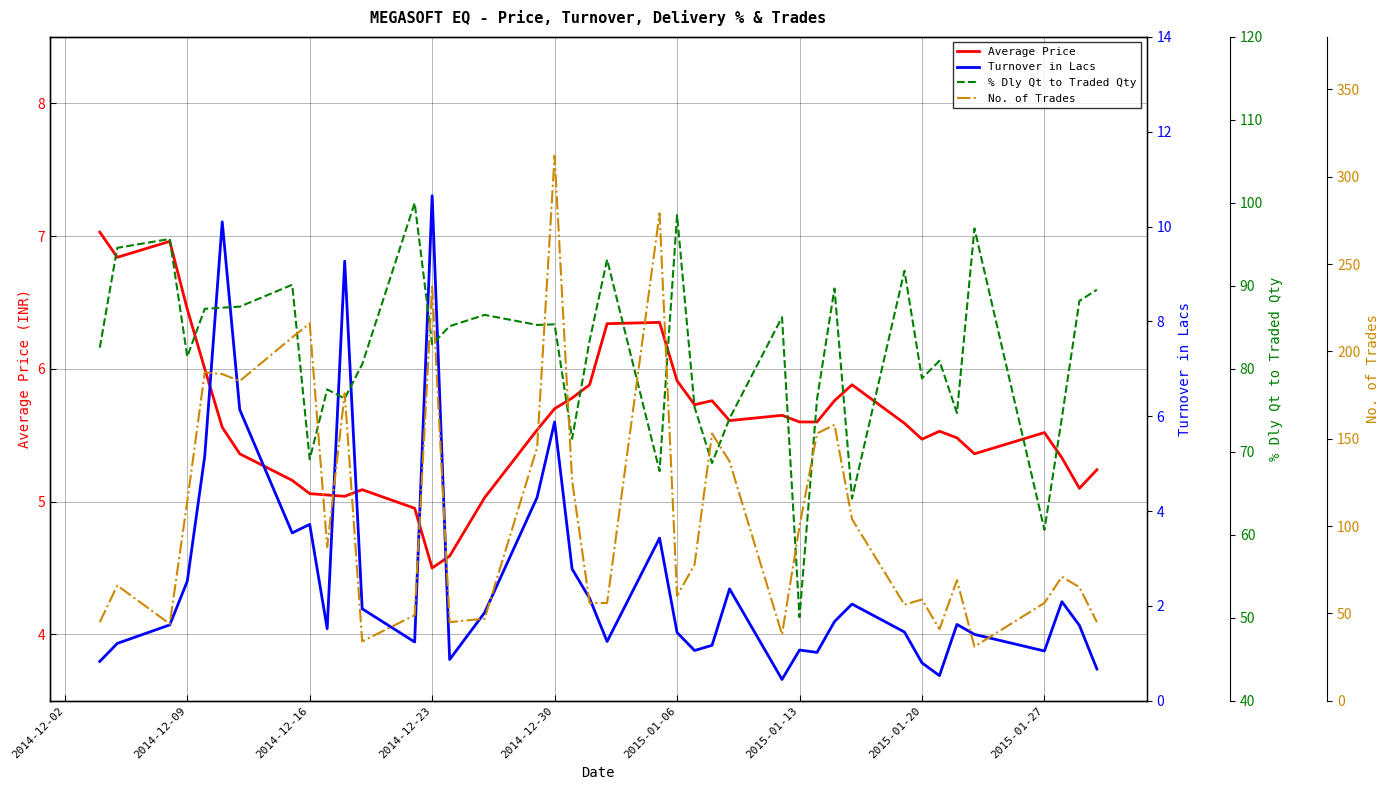

True or false: Average Price has a value of 3.1 at 2014-12-16.

False